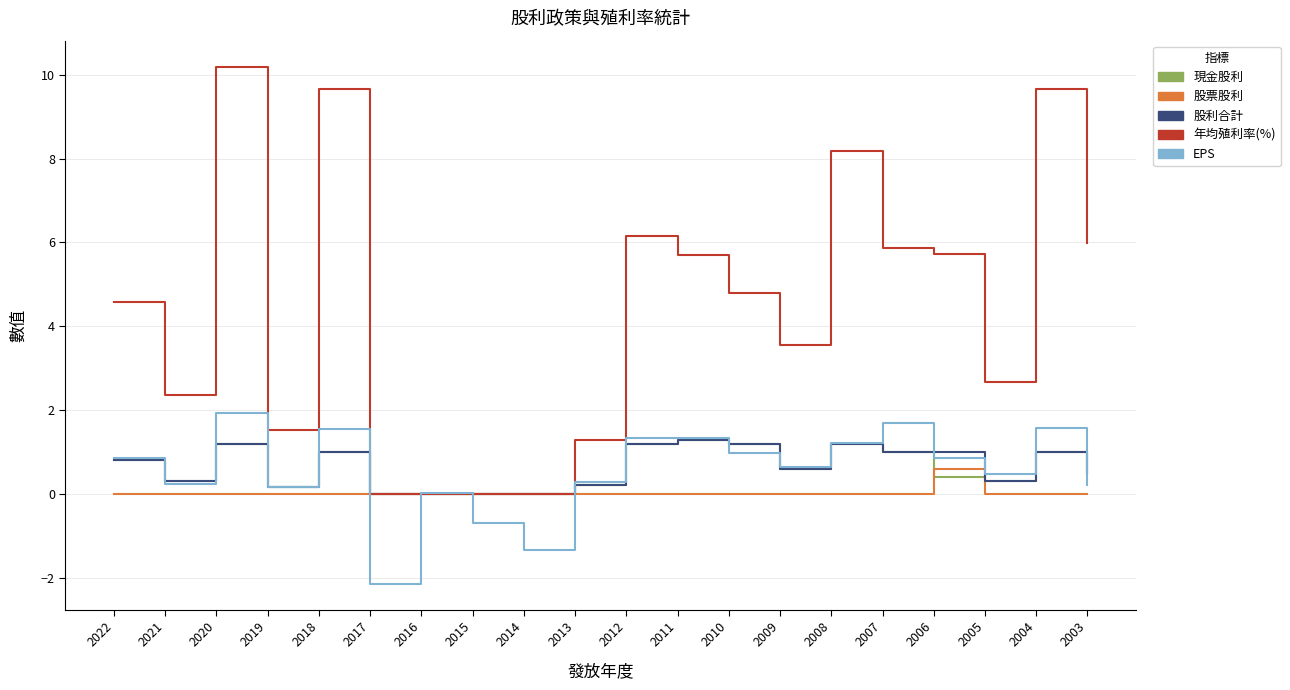

Is it true that EPS equals 1.6 at 2004?

True